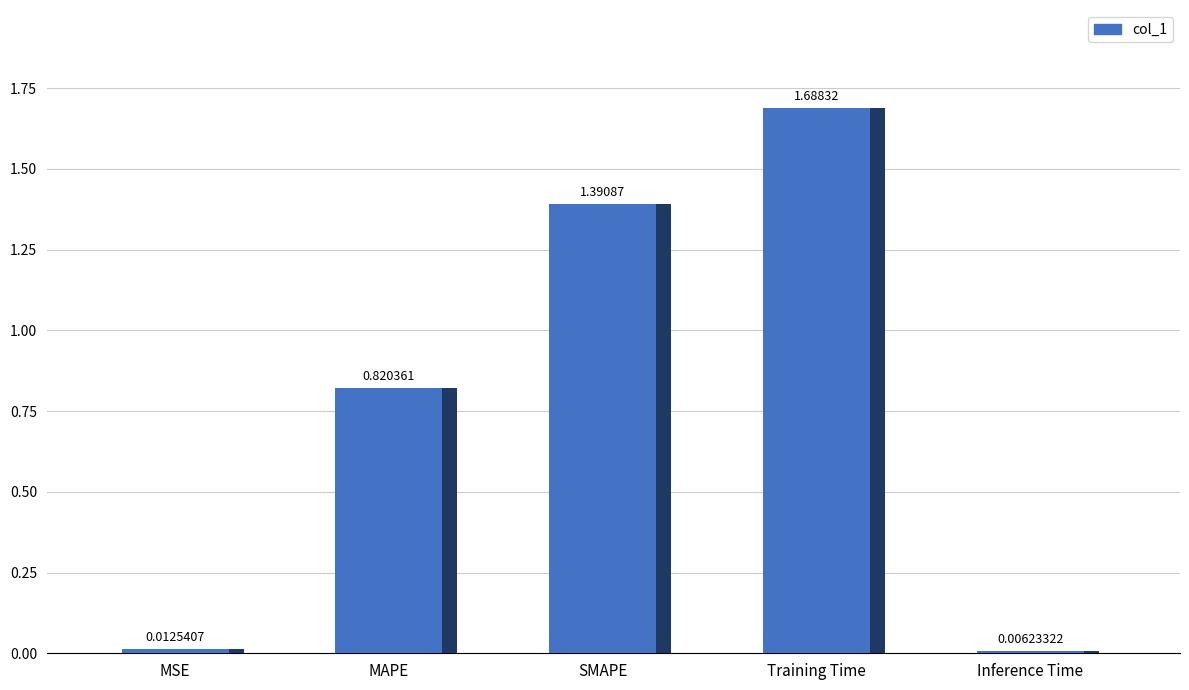

Rank the categories by value from lowest to highest.

Inference Time, MSE, MAPE, SMAPE, Training Time